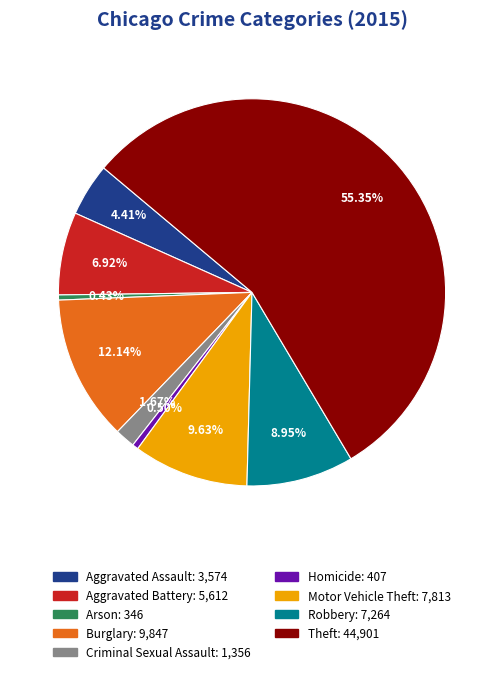

What is the total percentage of Criminal Sexual Assault and Arson?

2.1%